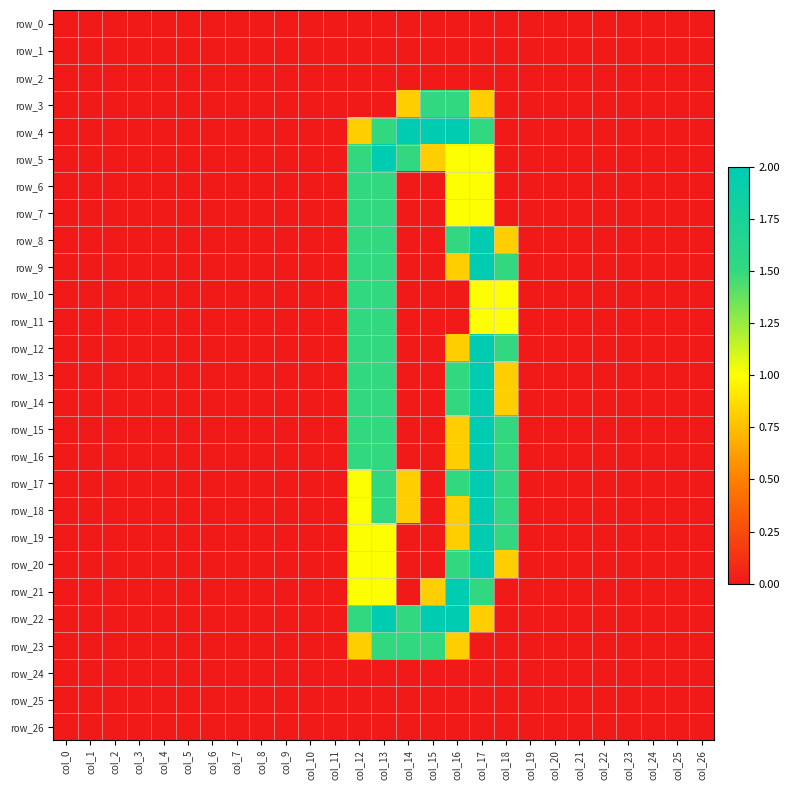

What is the difference between the maximum and second lowest values in the row_15 series?

2.0